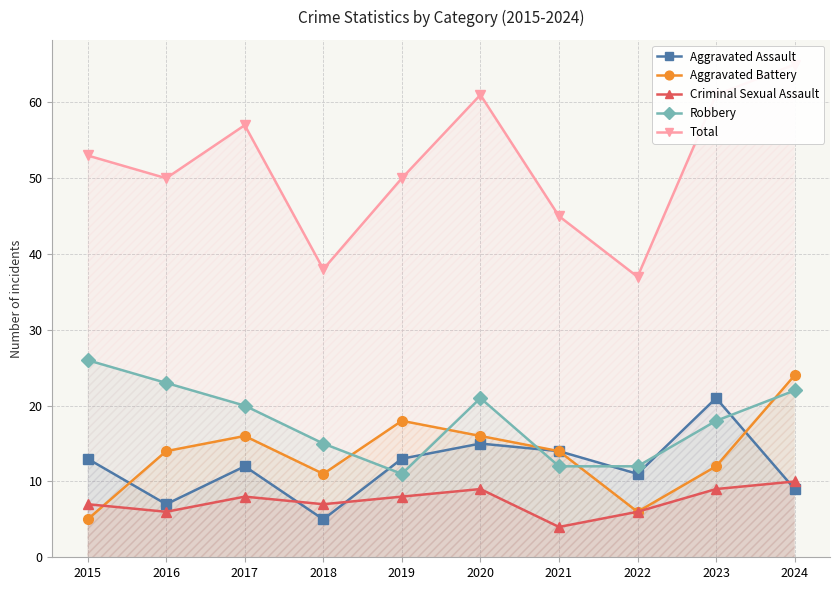

True or false: Aggravated Assault and Robbery cross at least once.

True